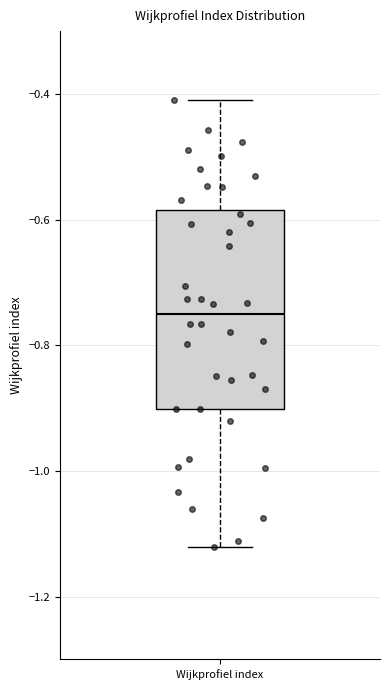

Transcribe this box plot: give where the median line is, the range the box spans, and where the two whiskers end, as read against the y-axis. The values are not printed on the chart, so give them approximately, as read against the axis.

median -0.76, box -0.90 to -0.58, whiskers -1.12 to -0.40